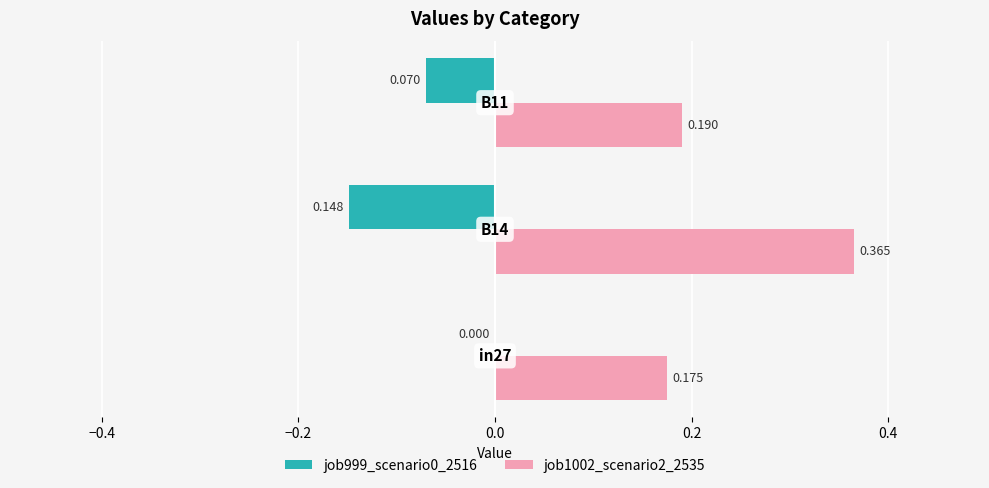

List the series in order of their peak value, highest first.

job1002_scenario2_2535, job999_scenario0_2516